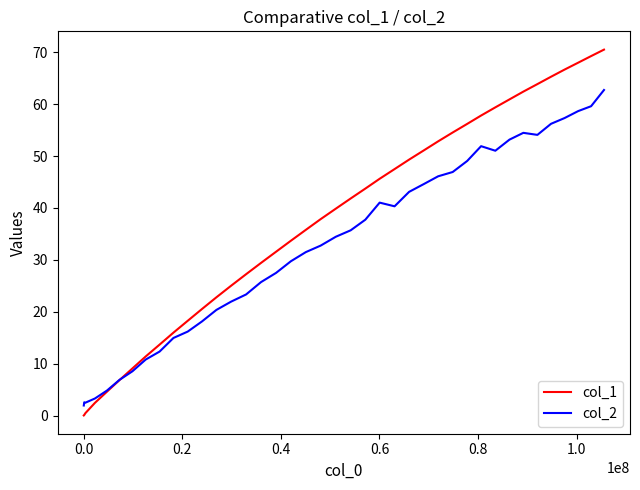

Count the number of data series in this chart.

2